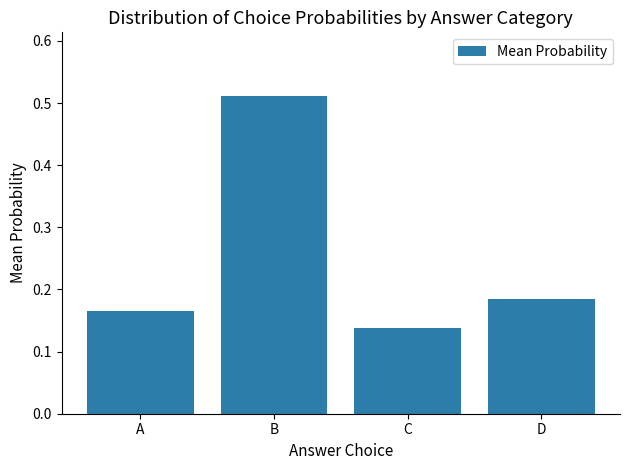

Is it true that the value at D is 0.0?

False